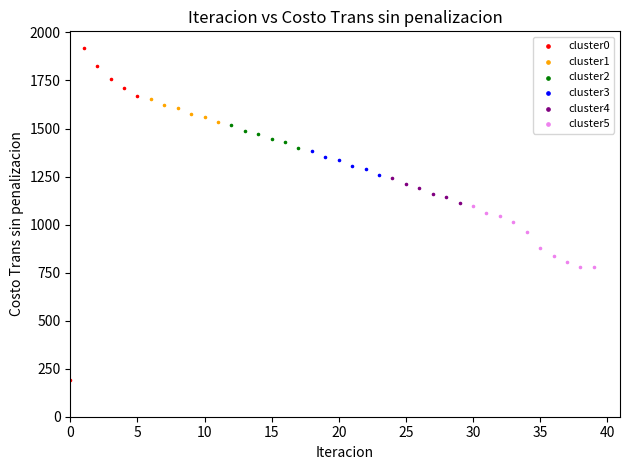

Which series contains the lowest Y value?

cluster0